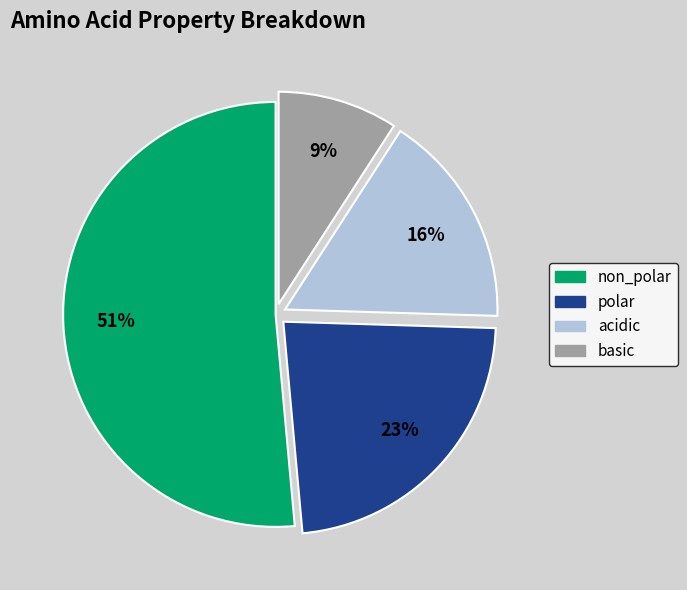

What percentage is the polar slice, to the nearest percent?

23%